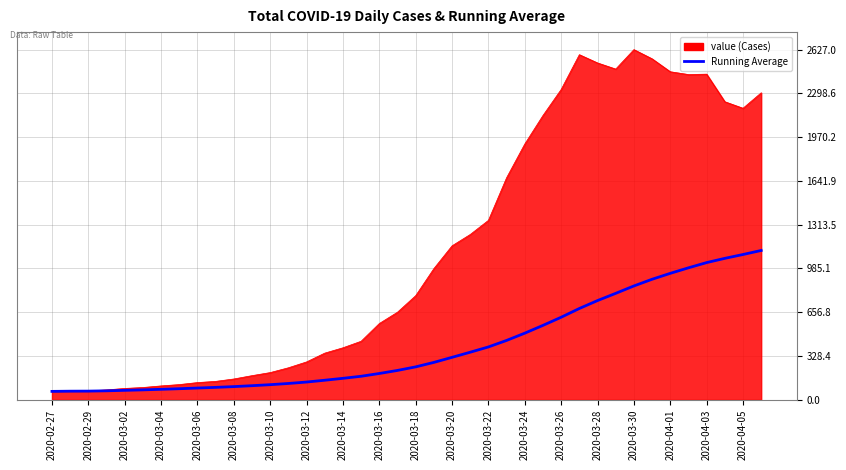

What is the maximum value shown in the chart?

2627.0